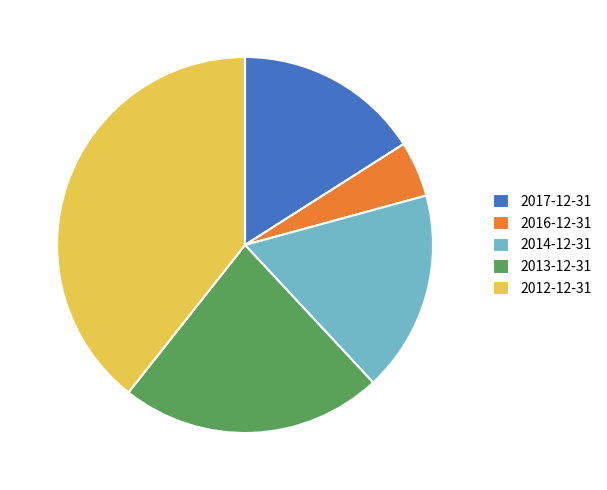

What is the ratio of the value at 2014-12-31 to the value at 2012-12-31?

0.4